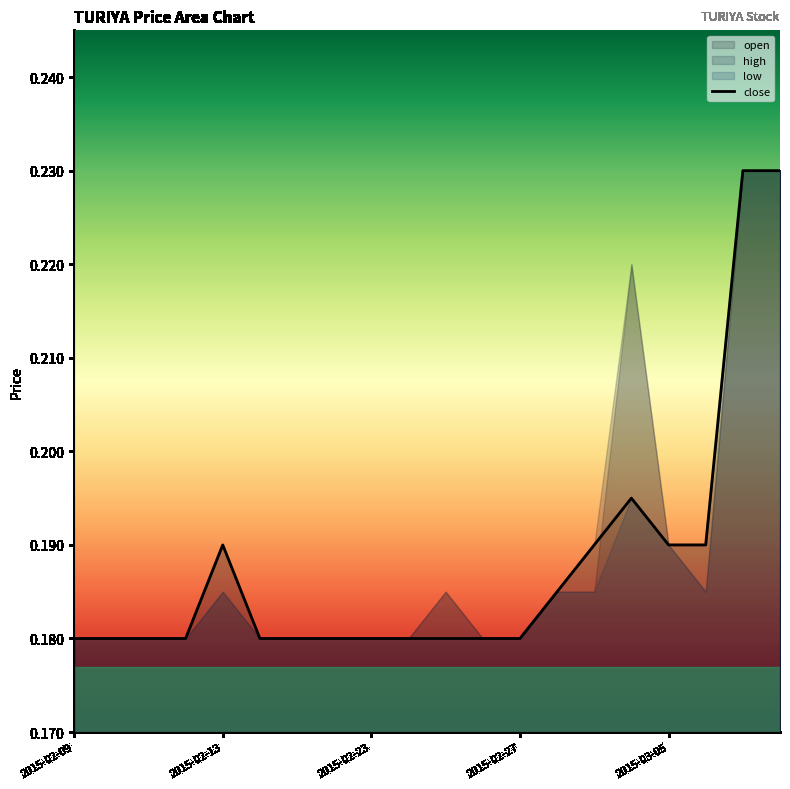

The value at 6 is 0.2. True or false?

True